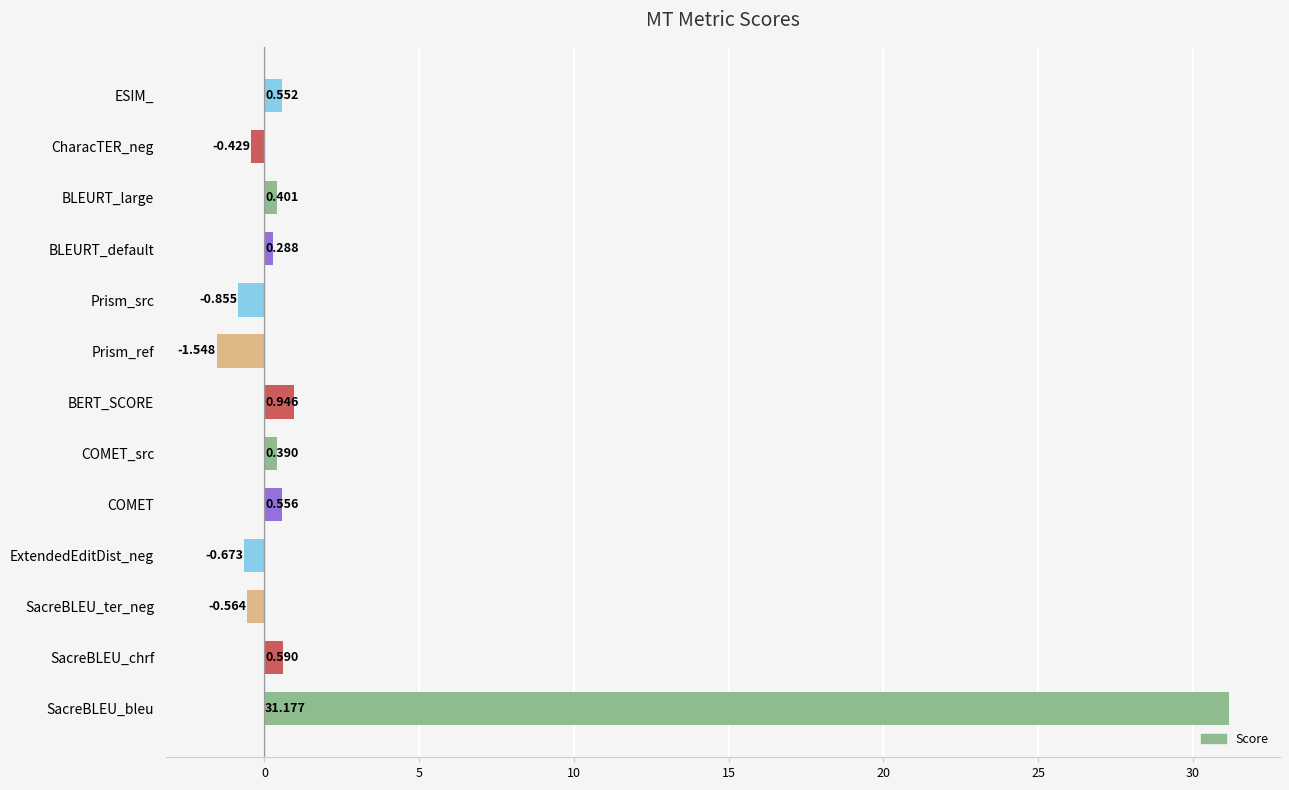

How many negative values are there?

5